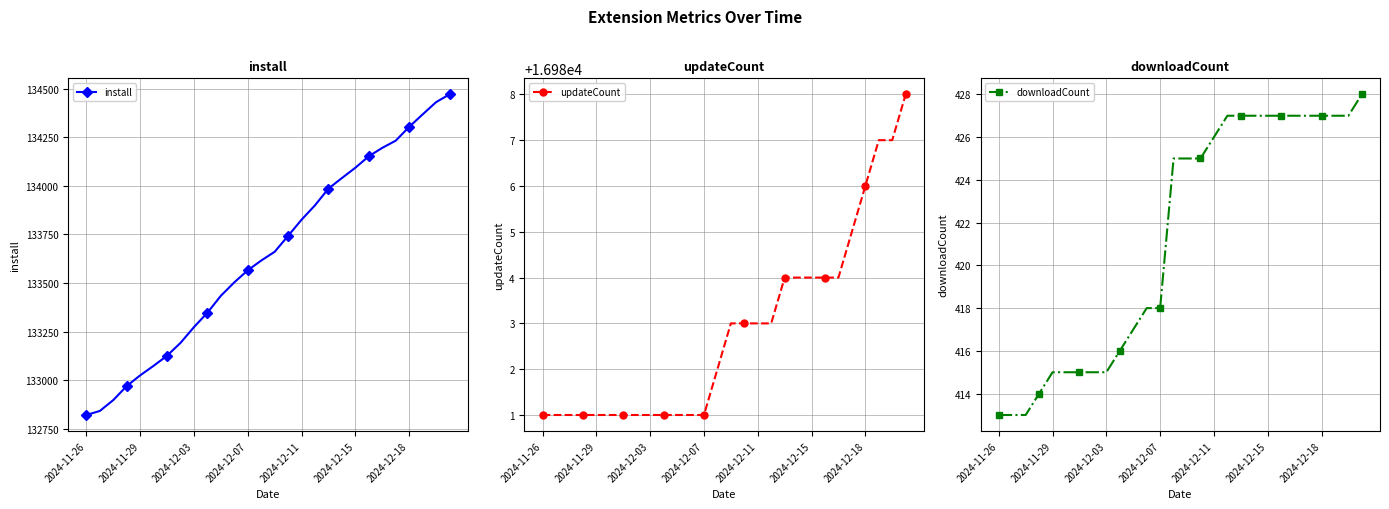

What are all the series names shown in the legend?

install, updateCount, downloadCount